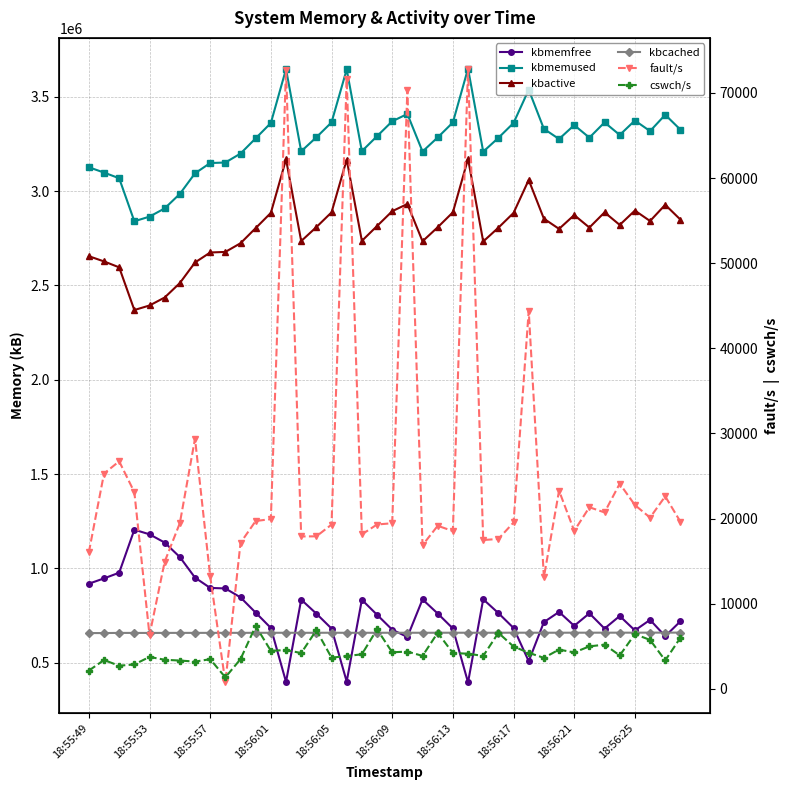

True or false: kbcached and kbactive intersect in this chart.

False